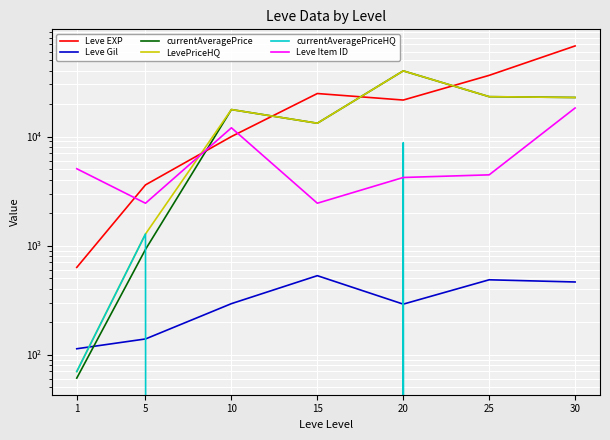

At which label is Leve Item ID closest to 10353?

10